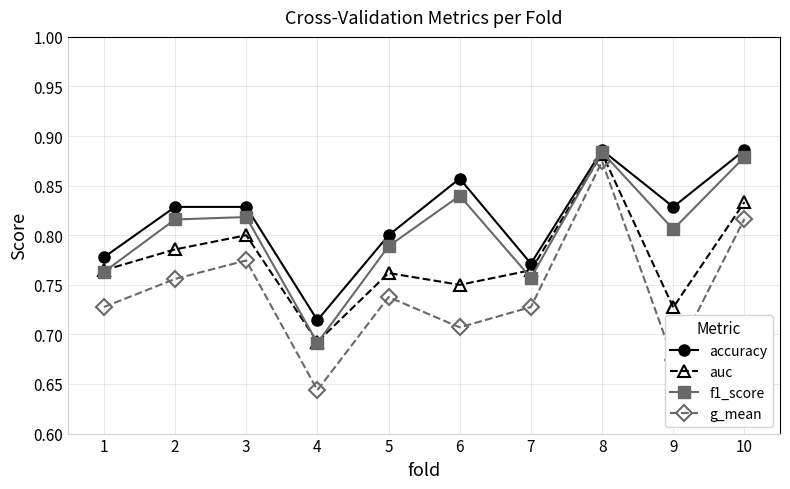

Which category has the lowest value in the accuracy series?

4